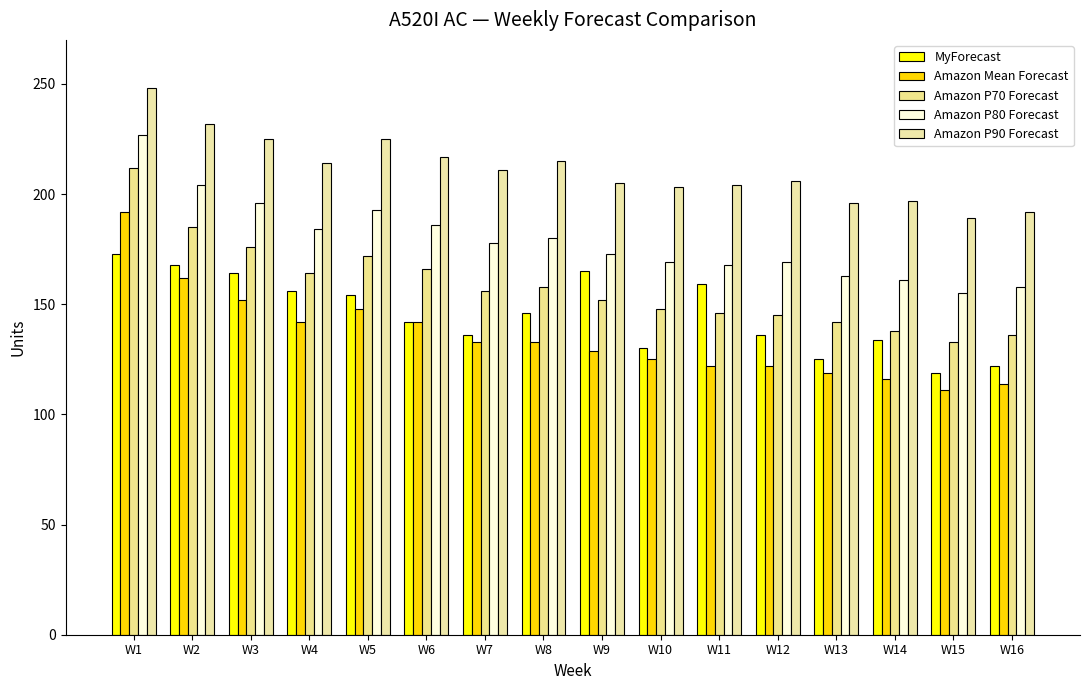

At which label does MyForecast first exceed 146?

W1